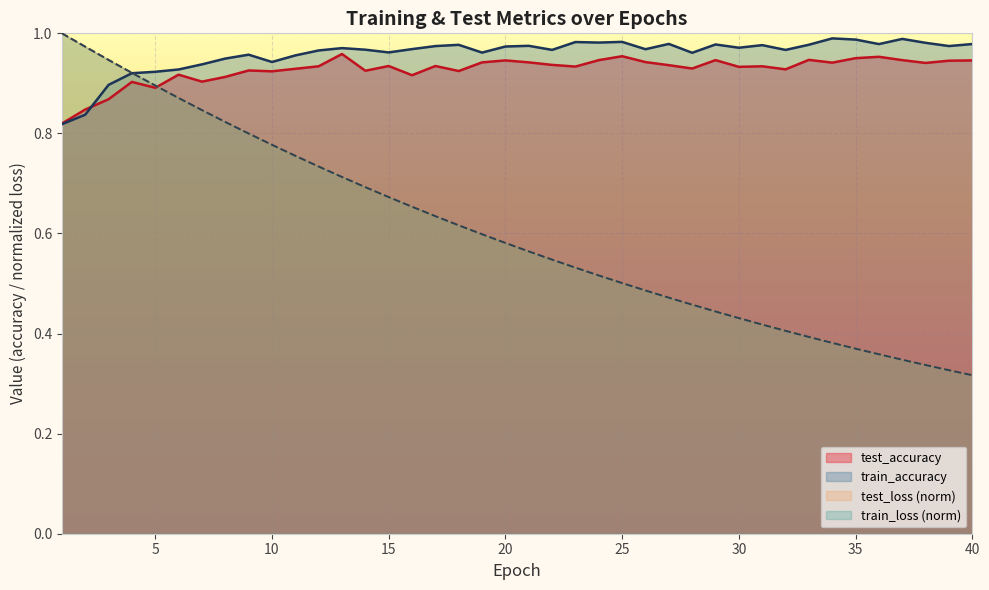

Reading left to right, extract all data points from this chart.

test_loss: 1.0	1.0	0.9	0.9	0.9	0.9	0.8	0.8	0.8	0.8	0.8	0.7	0.7	0.7	0.7	0.7	0.6	0.6	0.6	0.6	0.6	0.5	0.5	0.5	0.5	0.5	0.5	0.5	0.4	0.4	0.4	0.4	0.4	0.4	0.4	0.4	0.3	0.3	0.3	0.3
train_loss: 1.0	1.0	0.9	0.9	0.9	0.9	0.8	0.8	0.8	0.8	0.8	0.7	0.7	0.7	0.7	0.7	0.6	0.6	0.6	0.6	0.6	0.5	0.5	0.5	0.5	0.5	0.5	0.5	0.4	0.4	0.4	0.4	0.4	0.4	0.4	0.4	0.3	0.3	0.3	0.3
test_accuracy: 0.8	0.8	0.9	0.9	0.9	0.9	0.9	0.9	0.9	0.9	0.9	0.9	1.0	0.9	0.9	0.9	0.9	0.9	0.9	0.9	0.9	0.9	0.9	0.9	1.0	0.9	0.9	0.9	0.9	0.9	0.9	0.9	0.9	0.9	1.0	1.0	0.9	0.9	0.9	0.9
train_accuracy: 0.8	0.8	0.9	0.9	0.9	0.9	0.9	0.9	1.0	0.9	1.0	1.0	1.0	1.0	1.0	1.0	1.0	1.0	1.0	1.0	1.0	1.0	1.0	1.0	1.0	1.0	1.0	1.0	1.0	1.0	1.0	1.0	1.0	1.0	1.0	1.0	1.0	1.0	1.0	1.0